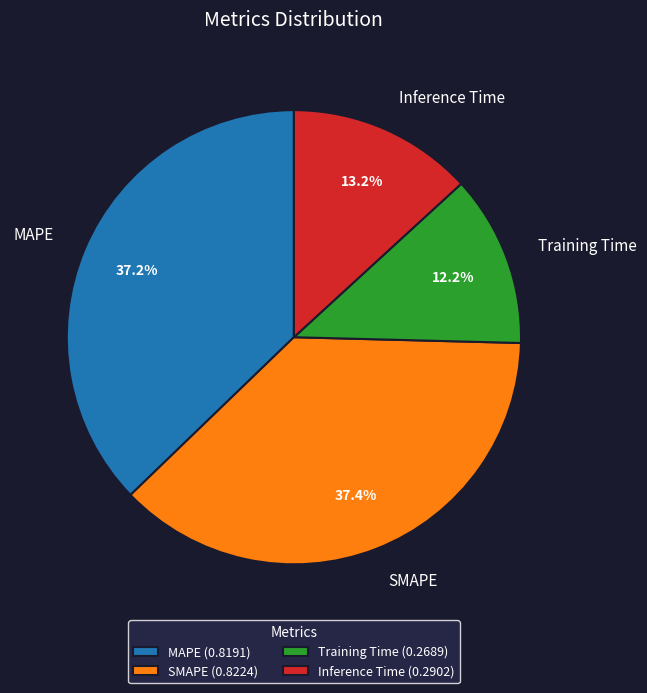

True or false: Training Time accounts for 27% of the total.

False